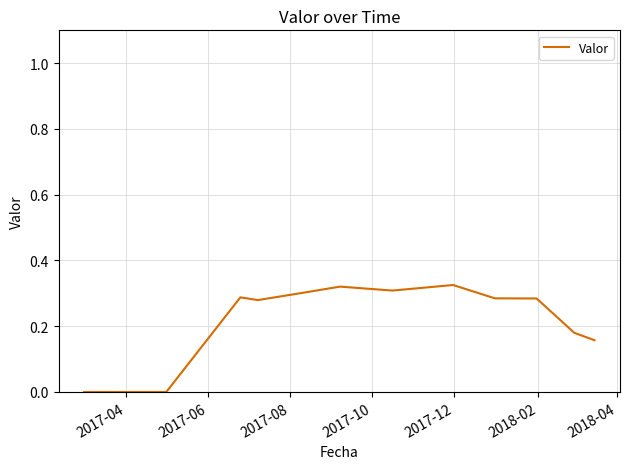

Does the chart display data point markers on the line(s)?

No